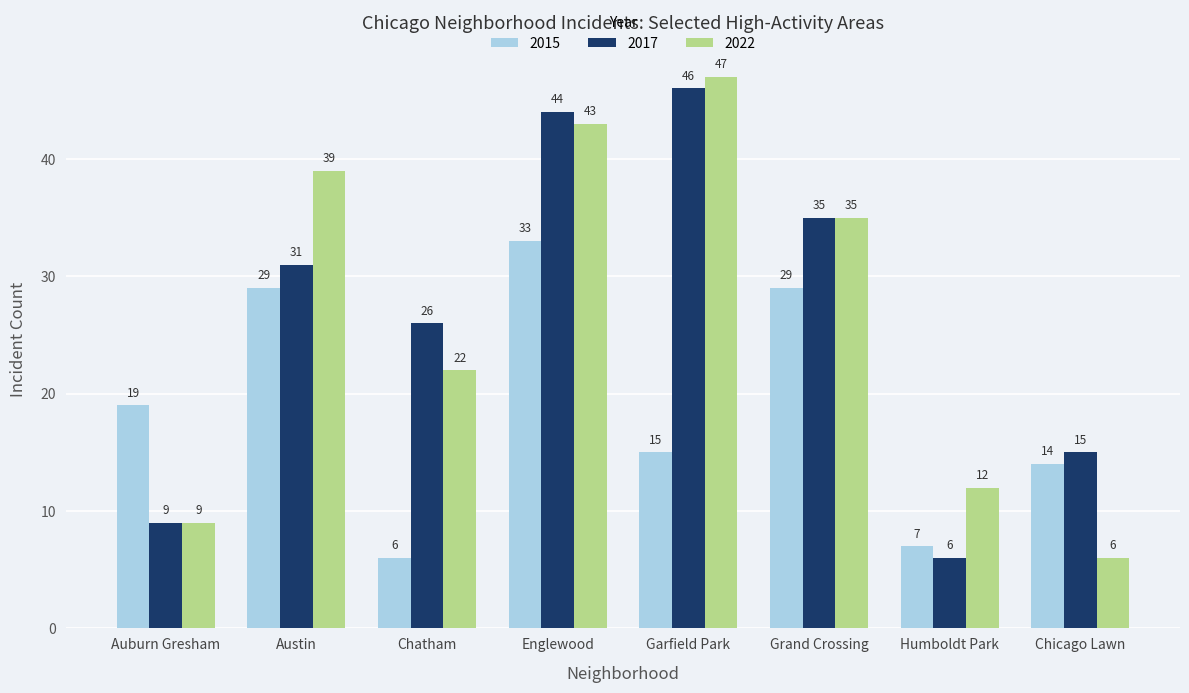

What position from the left is Chatham?

3